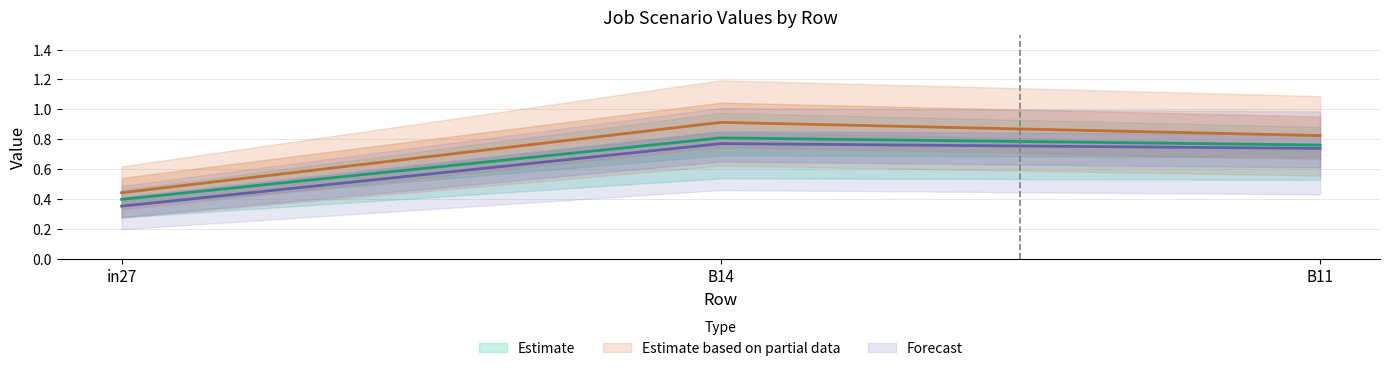

Reading right to left, what are all the values shown in this chart?

job569_scenario0_1147: B11=0.8	B14=0.9	in27=0.4
job570_scenario0_1148: B11=0.7	B14=0.8	in27=0.4
job571_scenario1_1149: B11=0.8	B14=0.8	in27=0.4